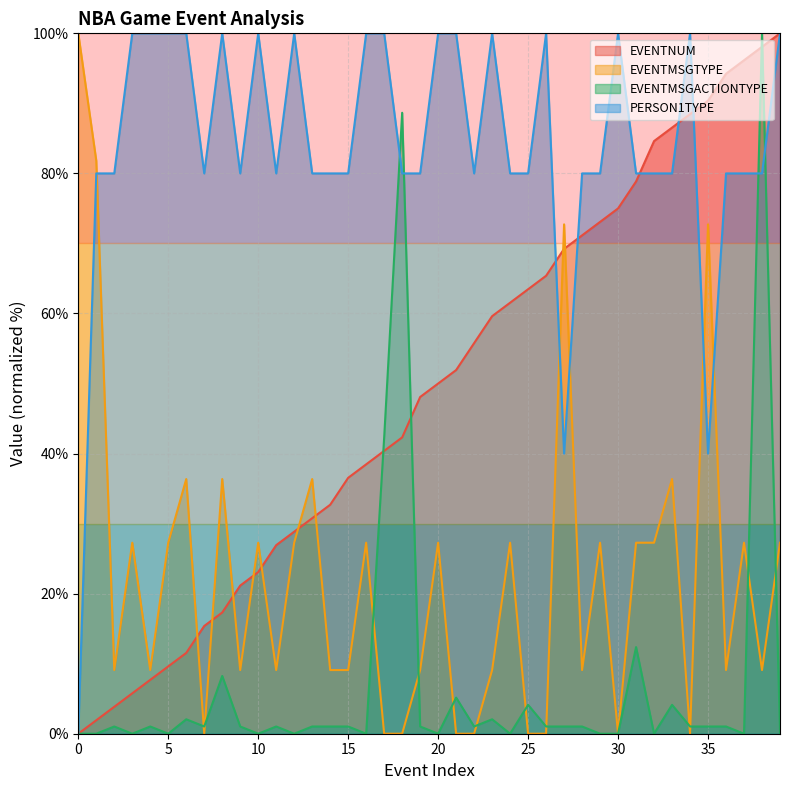

Is the value of EVENTMSGACTIONTYPE at 14 greater than the value of PERSON1TYPE at 18?

No